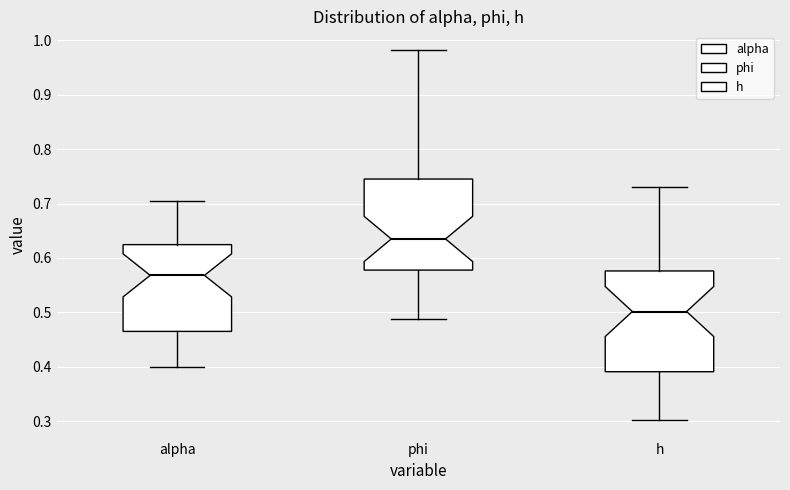

Which box has the highest median line?

phi